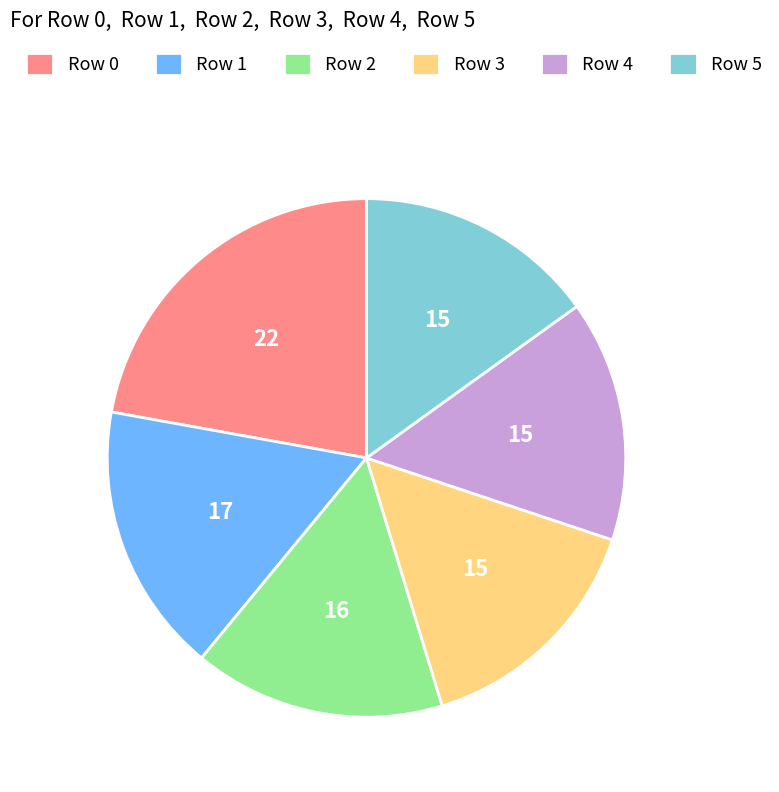

Between Row 2 and Row 0, which is larger?

Row 0